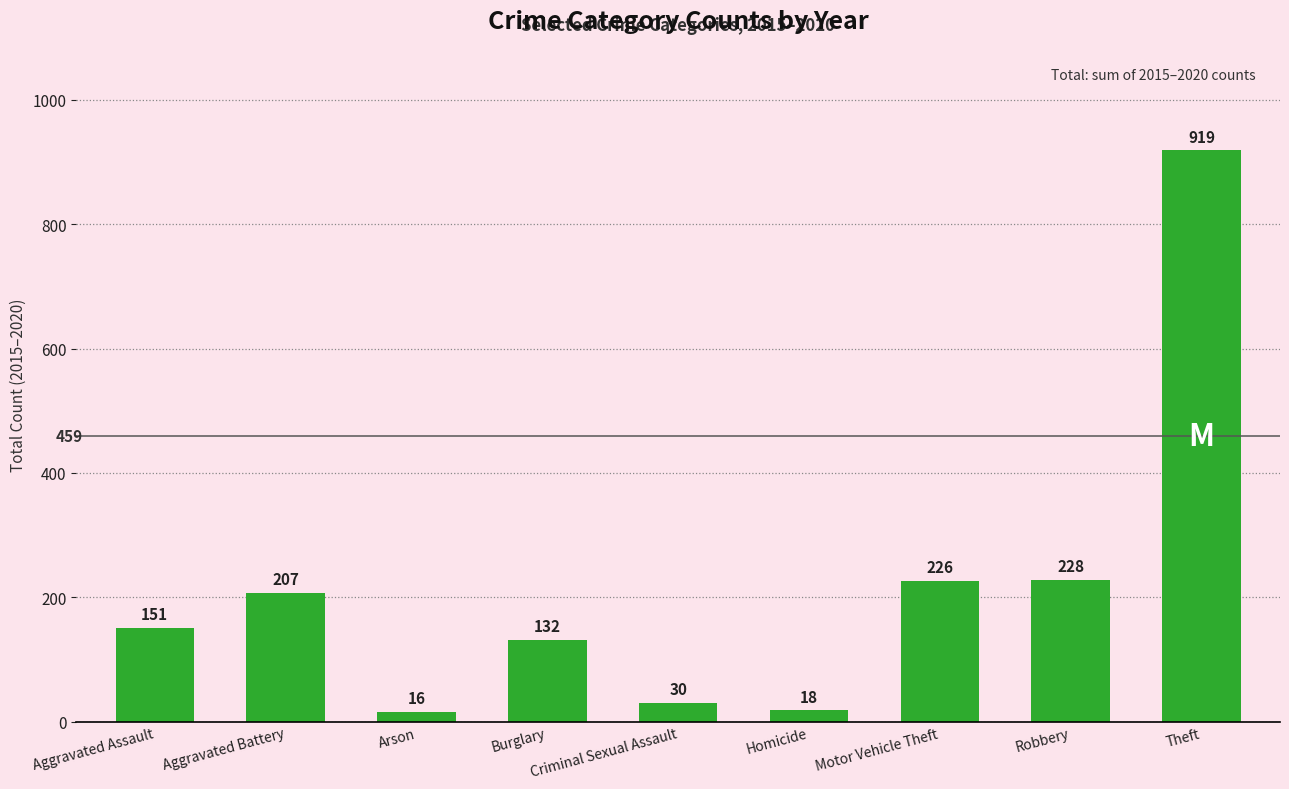

Reading right to left, transcribe all the data shown in this chart.

919	228	226	18	30	132	16	207	151